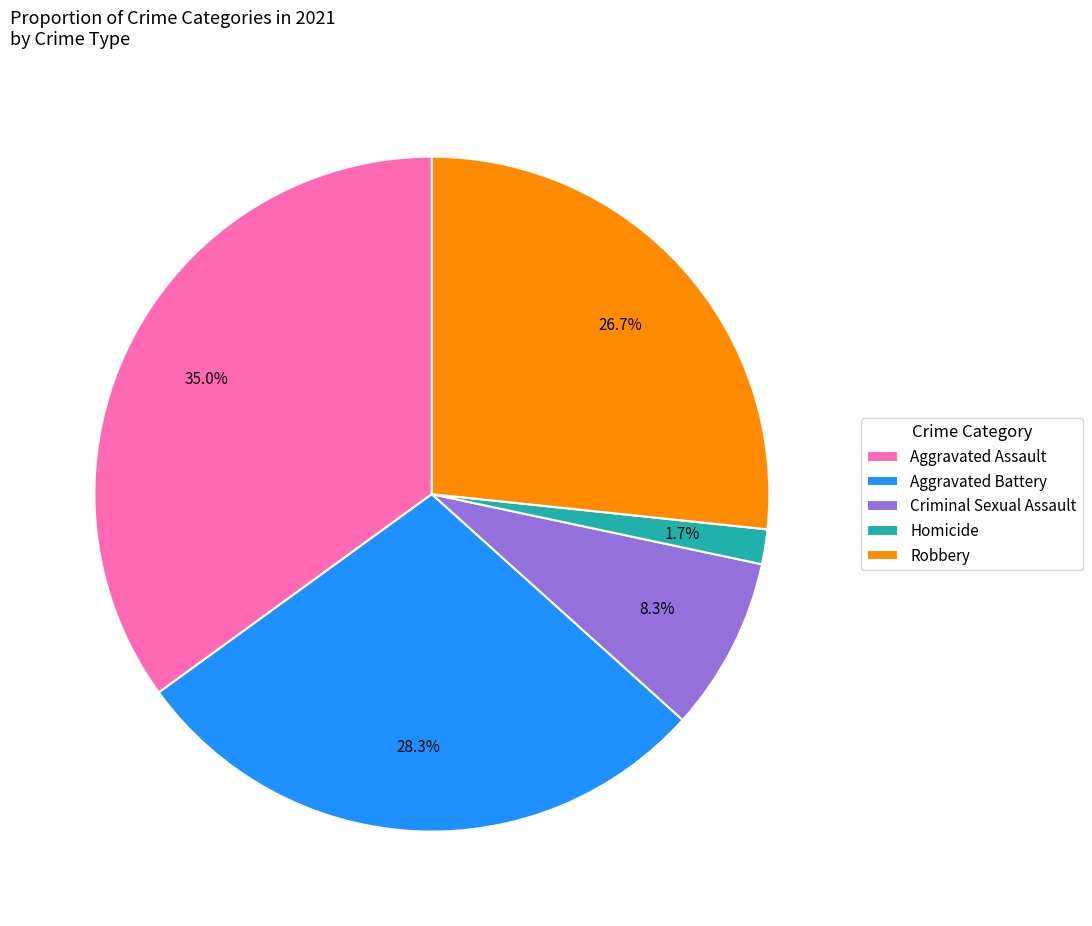

To the nearest percent, what is the difference between the largest and smallest slice percentages?

33%